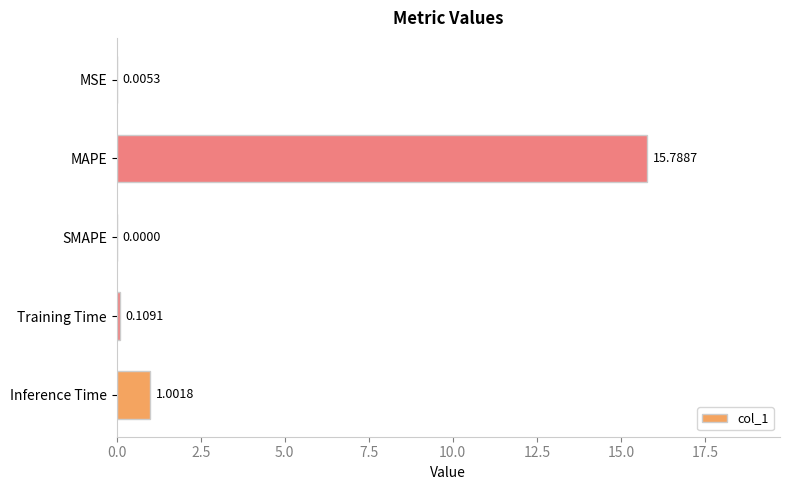

What is the maximum value shown in the chart?

15.8